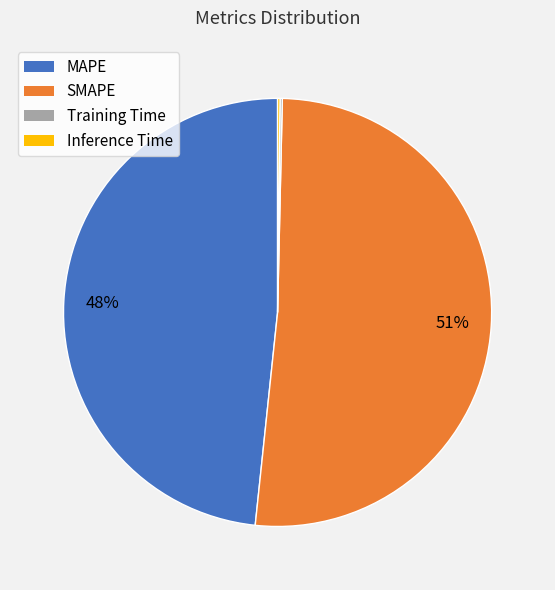

Which slice represents more than half of the pie?

SMAPE